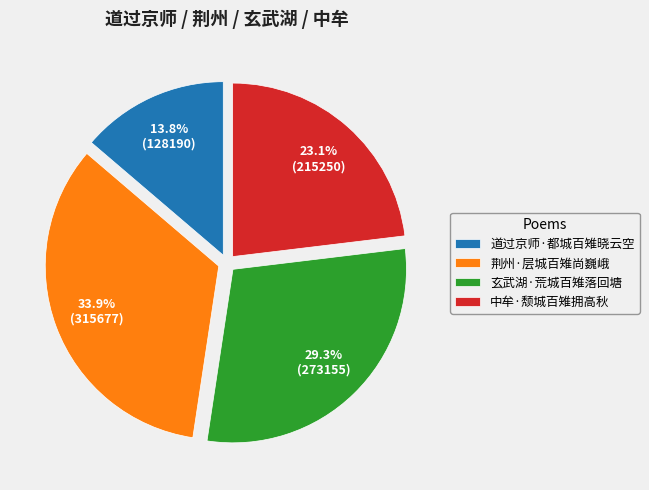

To the nearest percent, what percentage of the pie is 道过京师·都城百雉晓云空?

14%